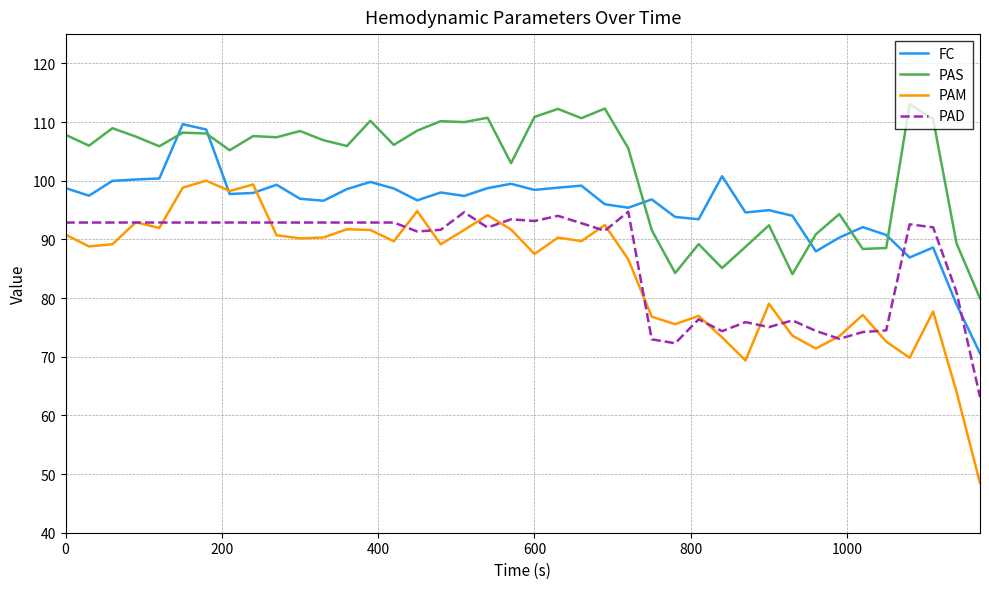

What is the difference between the second highest and second lowest values in the PAS series?

28.2